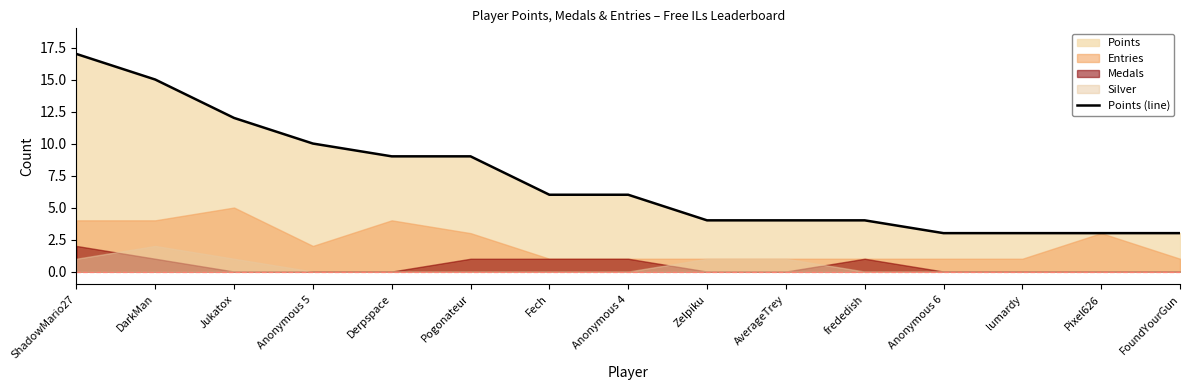

Between AverageTrey and Zelpiku, which is larger?

AverageTrey